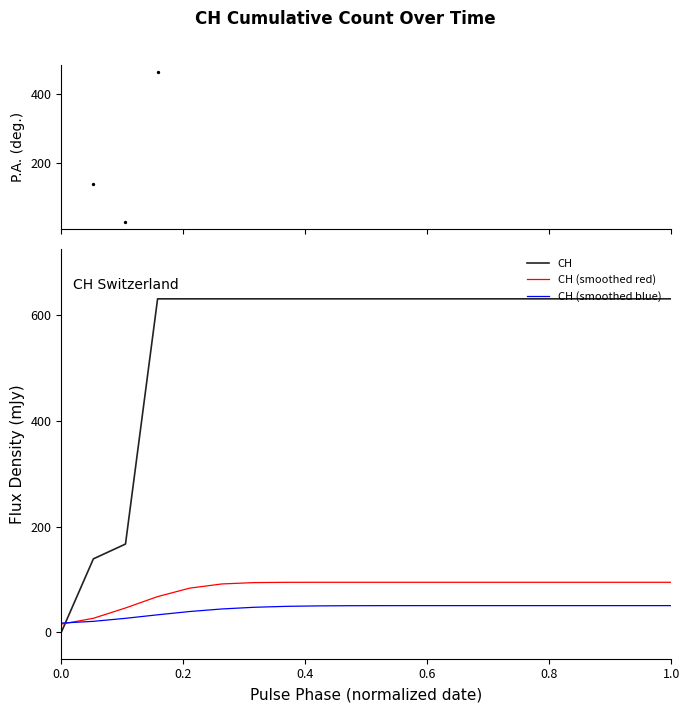

What is the highest value of the CH series?

631.0